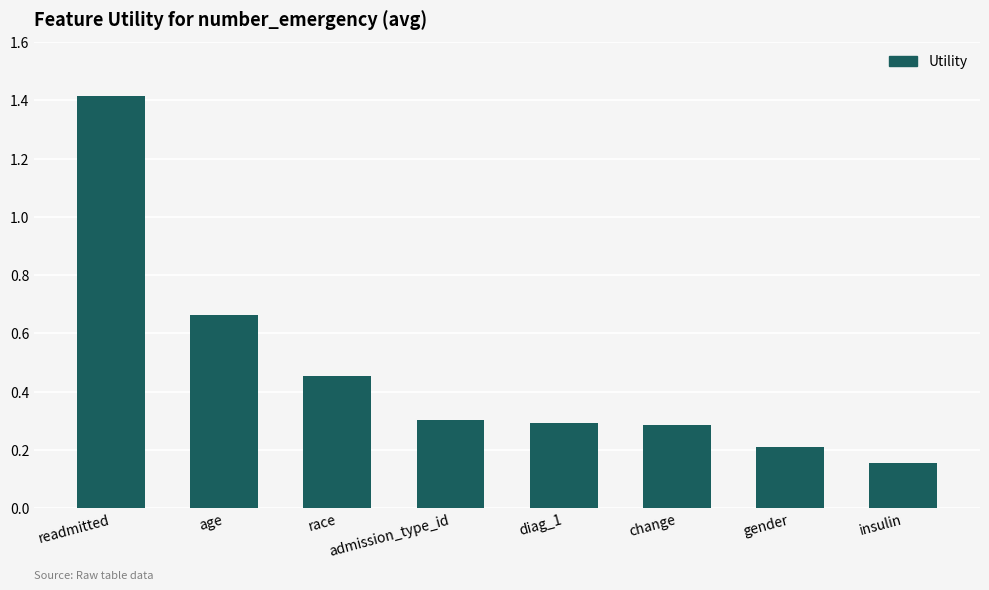

Does the chart contain stacked bars?

No